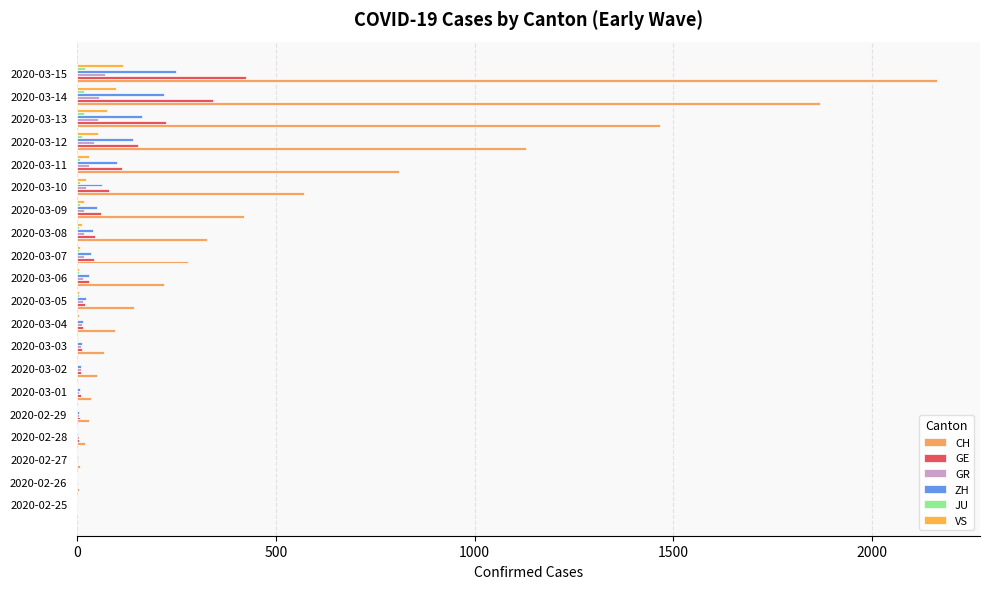

How many series are shown in this chart?

6